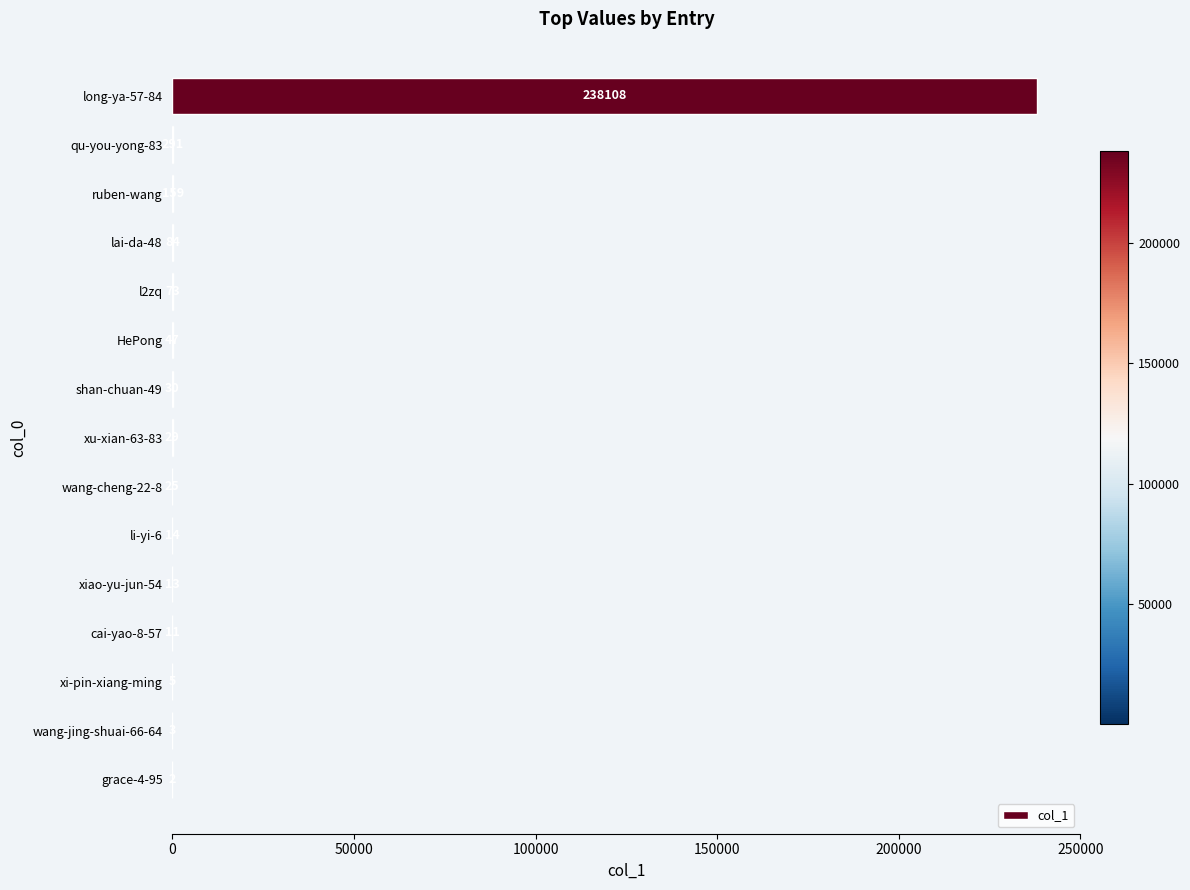

The value at li-yi-6 is 14. True or false?

True